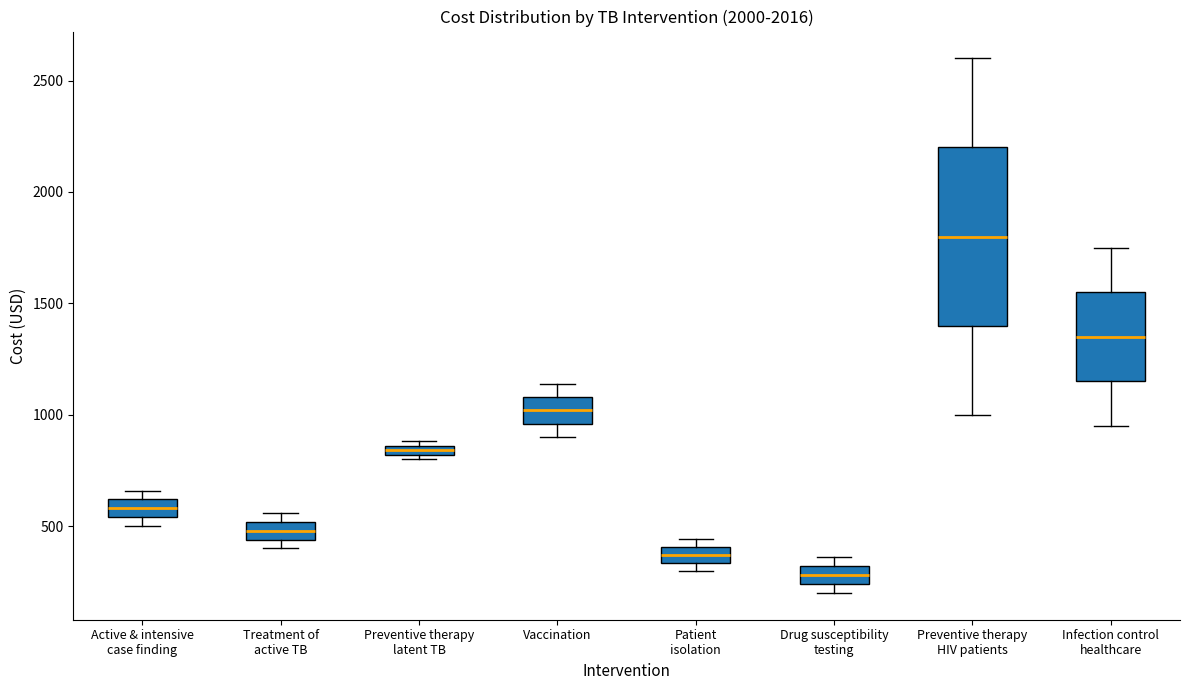

Which box's median line is the lowest?

Drug susceptibility testing